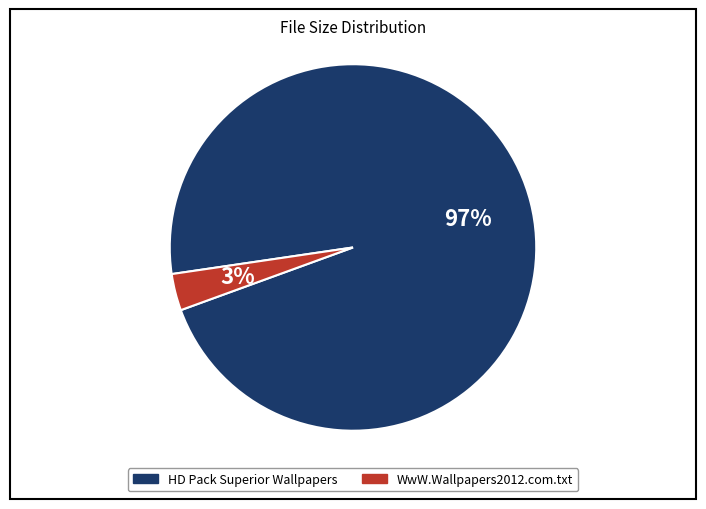

Between HD Pack Superior Wallpapers and WwW.Wallpapers2012.com.txt, which is larger?

HD Pack Superior Wallpapers